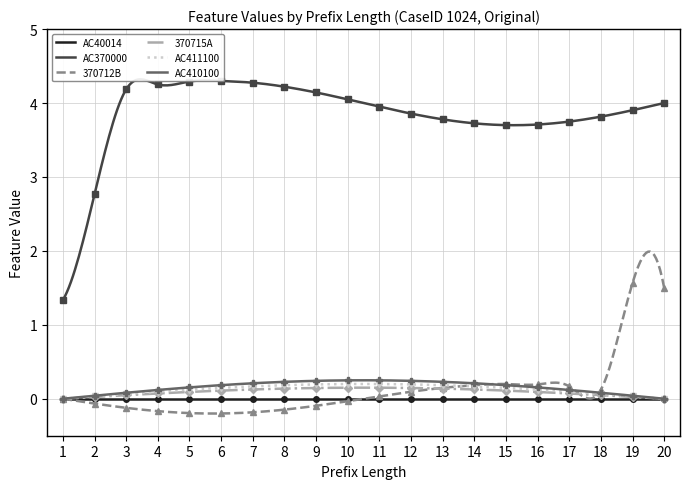

Is the value of AC370000 at 13 greater than the value of AC411100 at 14?

Yes